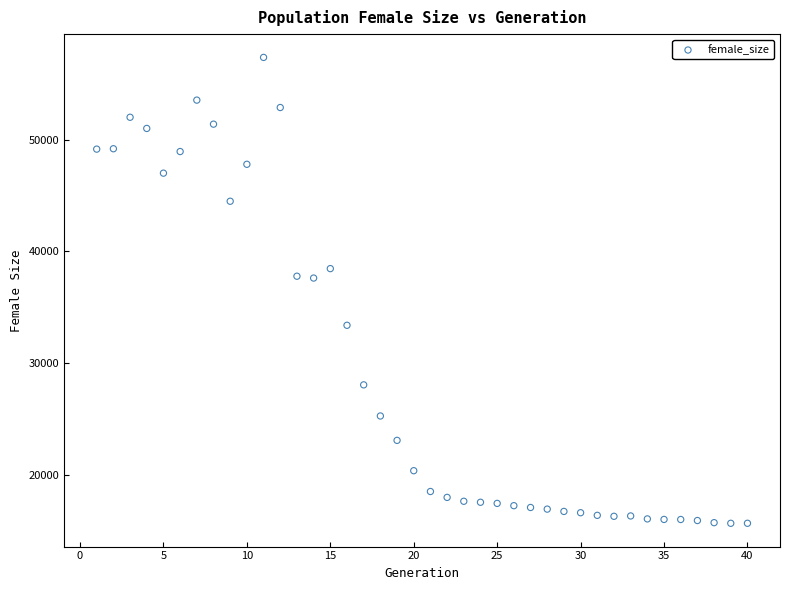

What is the range of X values (max minus min)?

39